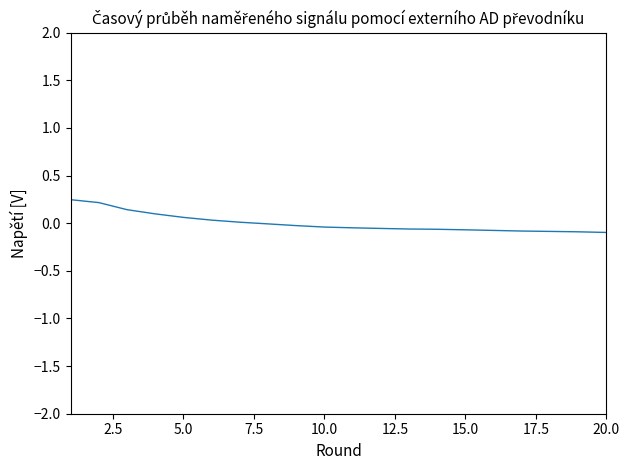

What is the difference between the maximum and minimum values?

0.3